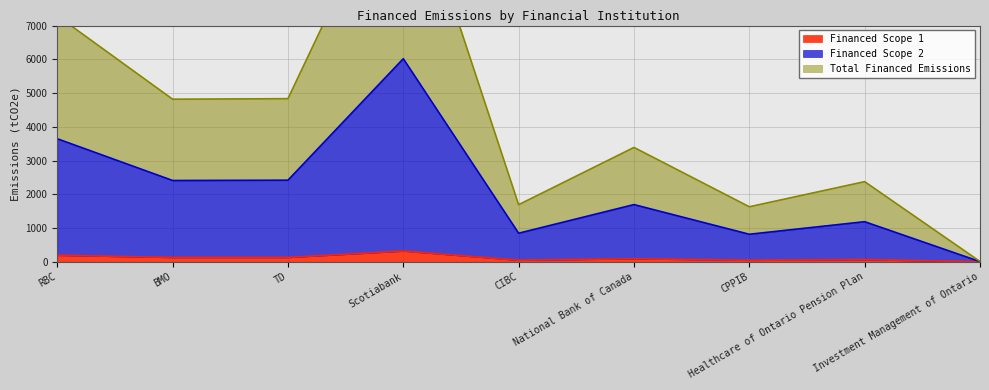

What is the label of the 5th point from the right?

CIBC